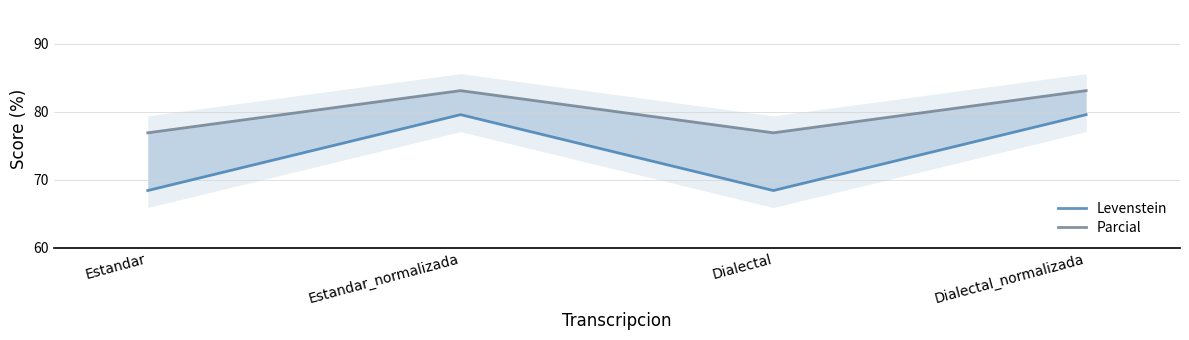

Which series has the widest spread of values?

Levenstein